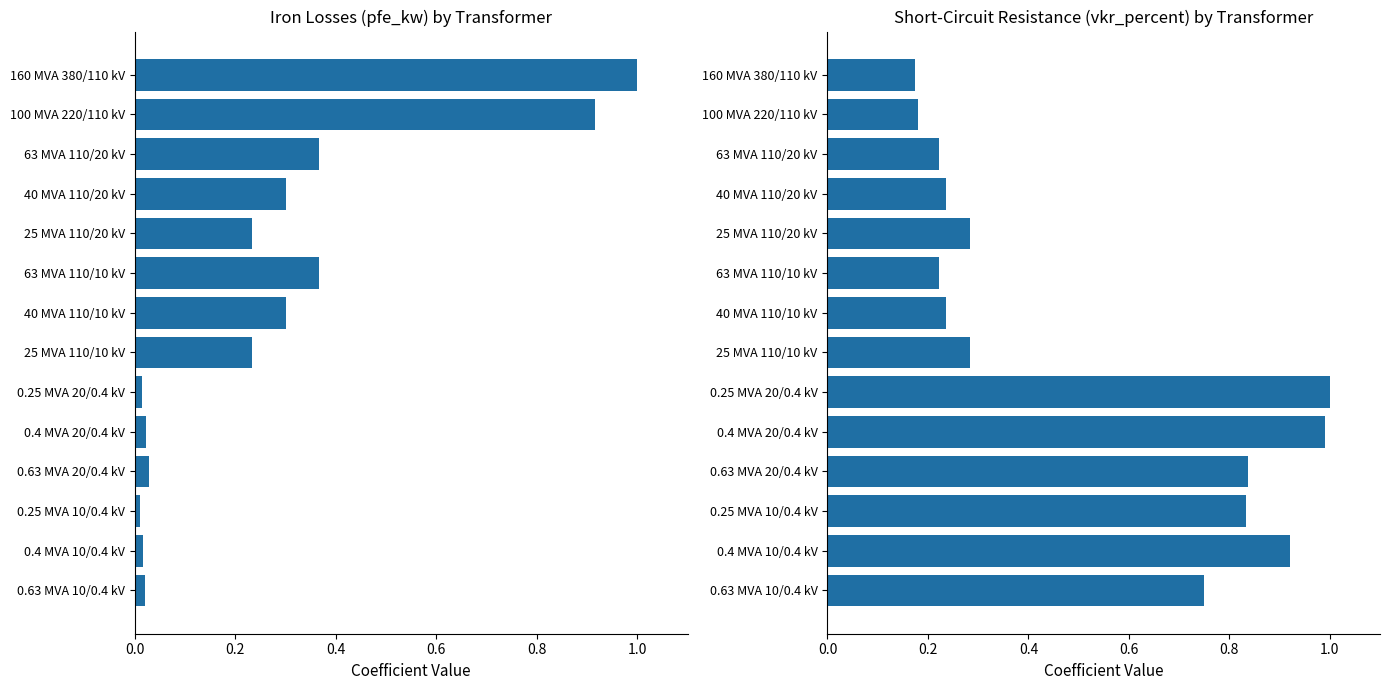

What is the greatest value displayed?

1.0